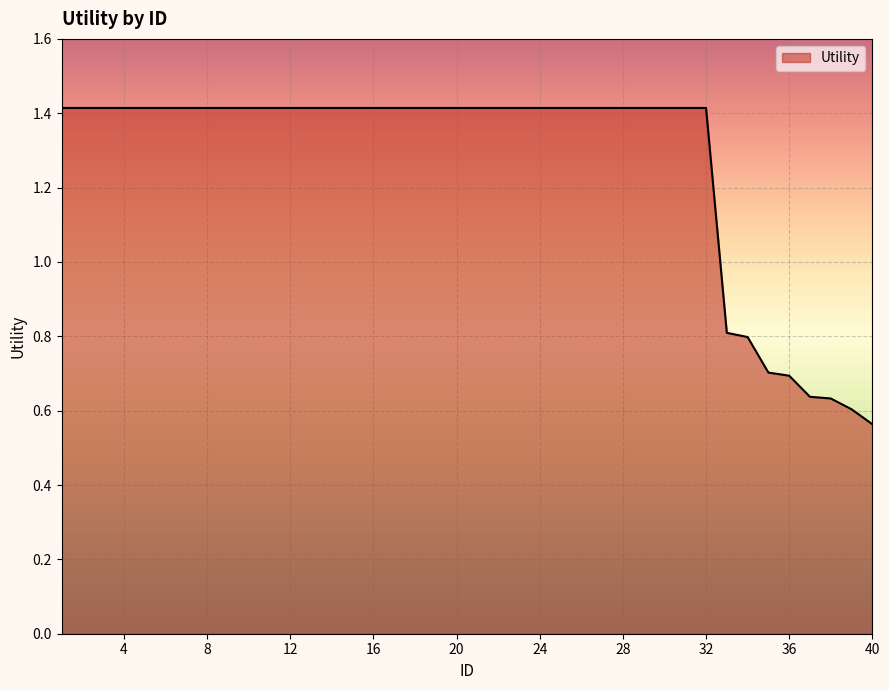

What is the maximum value shown in the chart?

1.4